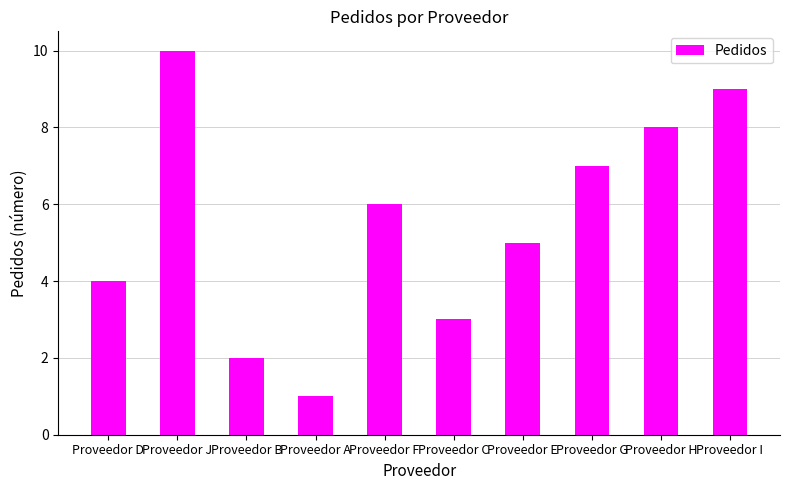

Reading left to right, extract all data points from this chart.

4	10	2	1	6	3	5	7	8	9